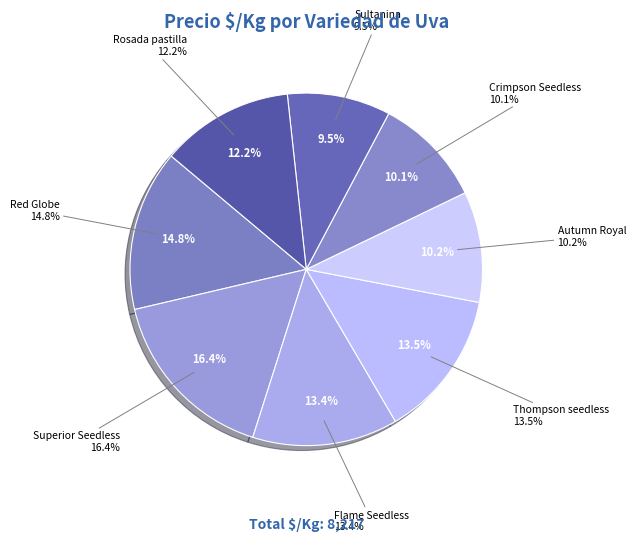

Count the number of slices in the pie.

8